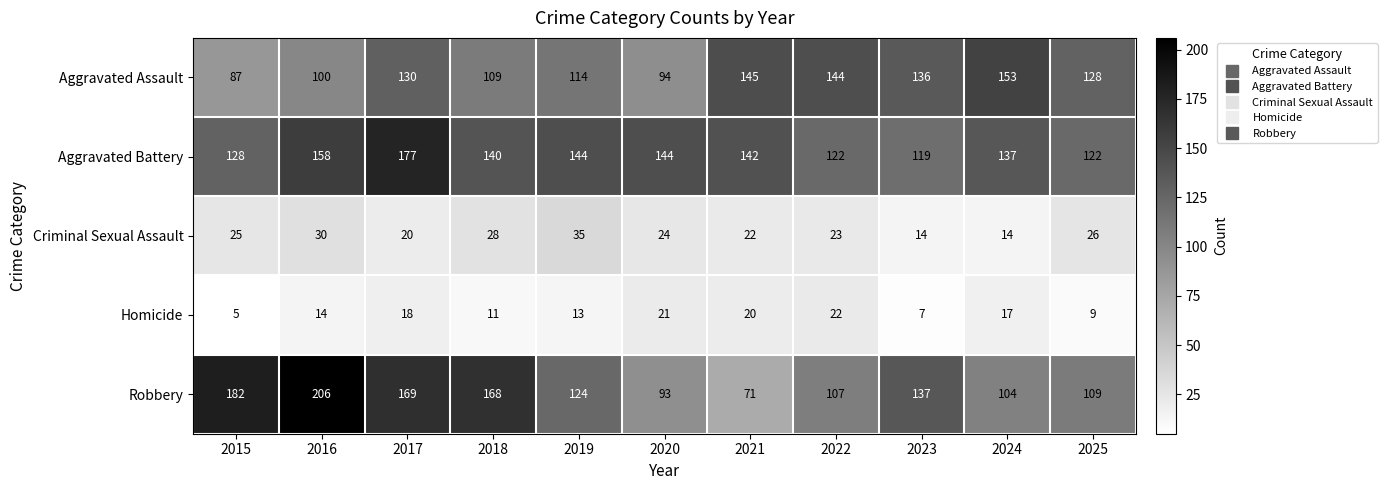

At which category is the sum across all series the highest?

2017